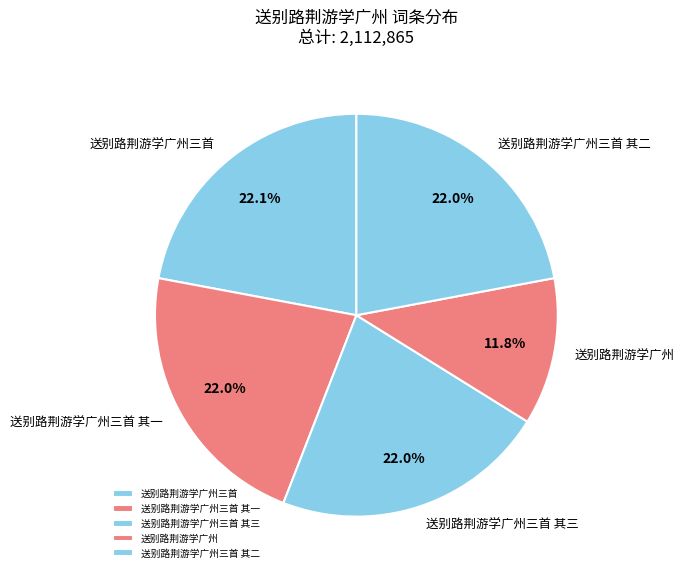

Which slice is the smallest?

送别路荆游学广州